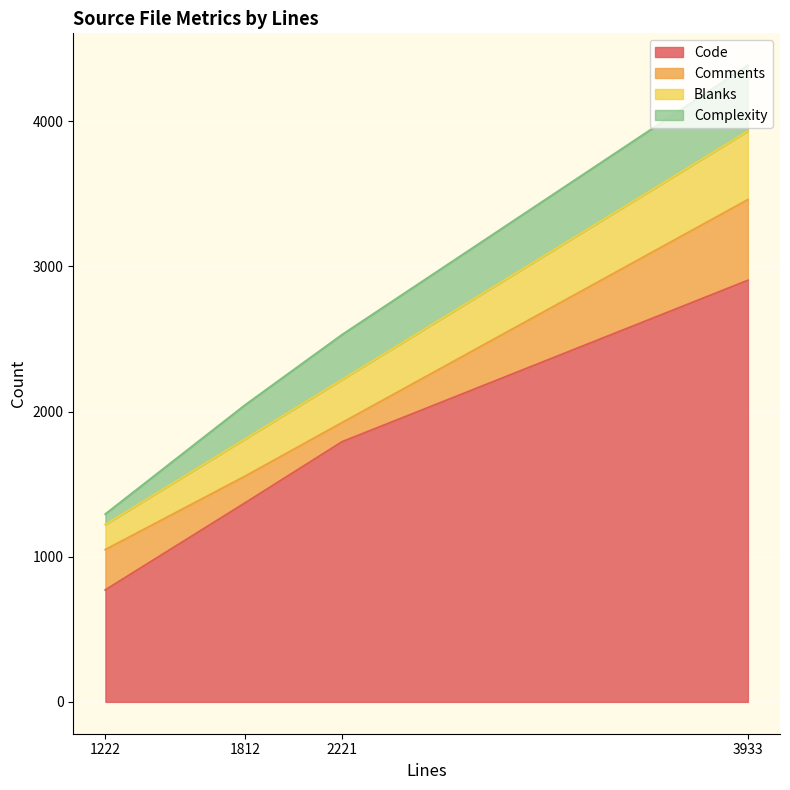

What is the value of the Blanks point at the 3rd from the left?

257